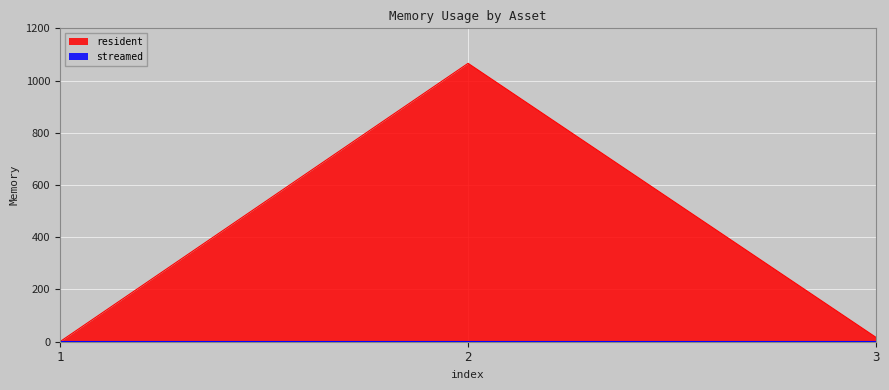

Reading left to right, list all the values displayed in this chart.

1=0	2=1066	3=16